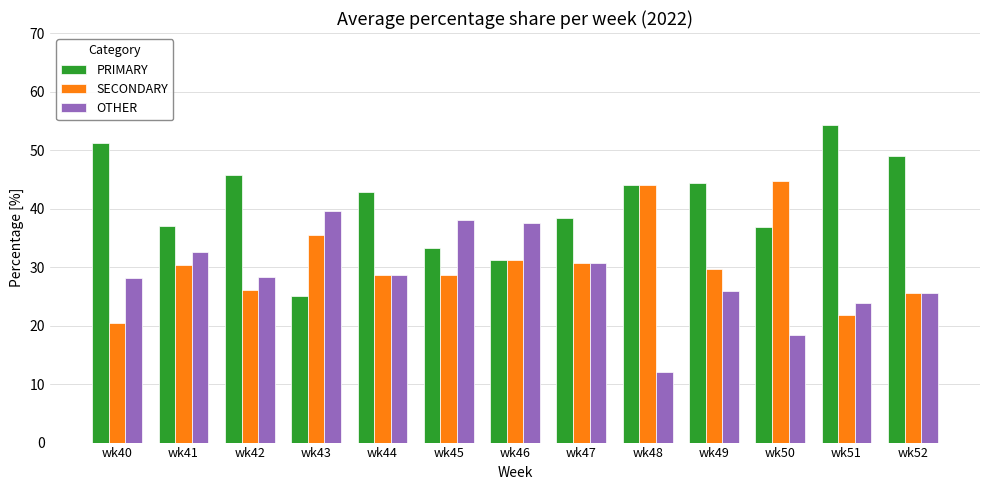

How many series are shown in this chart?

3